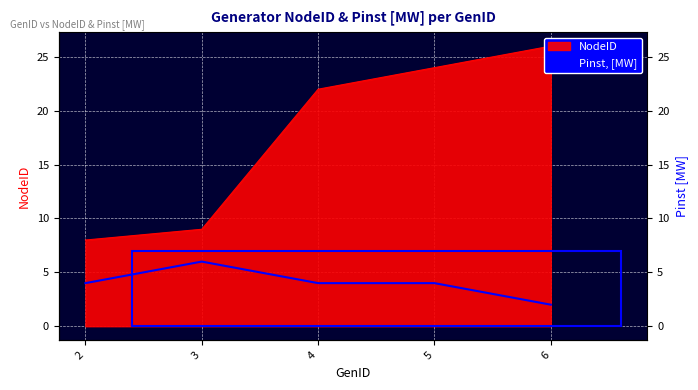

At which label does Pinst, [MW] first exceed 4?

3